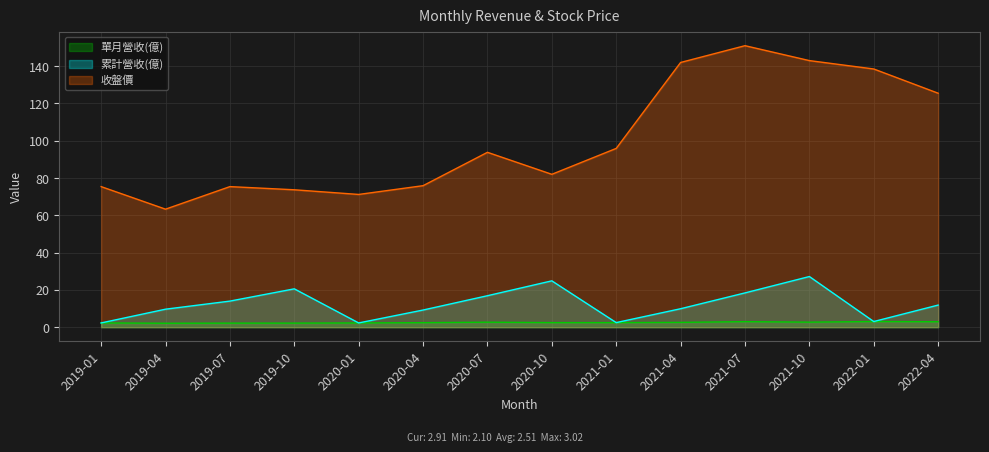

What is the label of the 7th point from the left?

2020-07